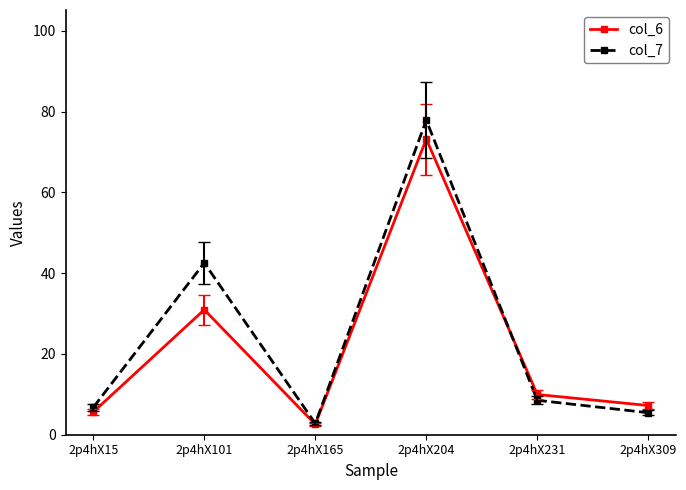

How many data points does each series have?

6